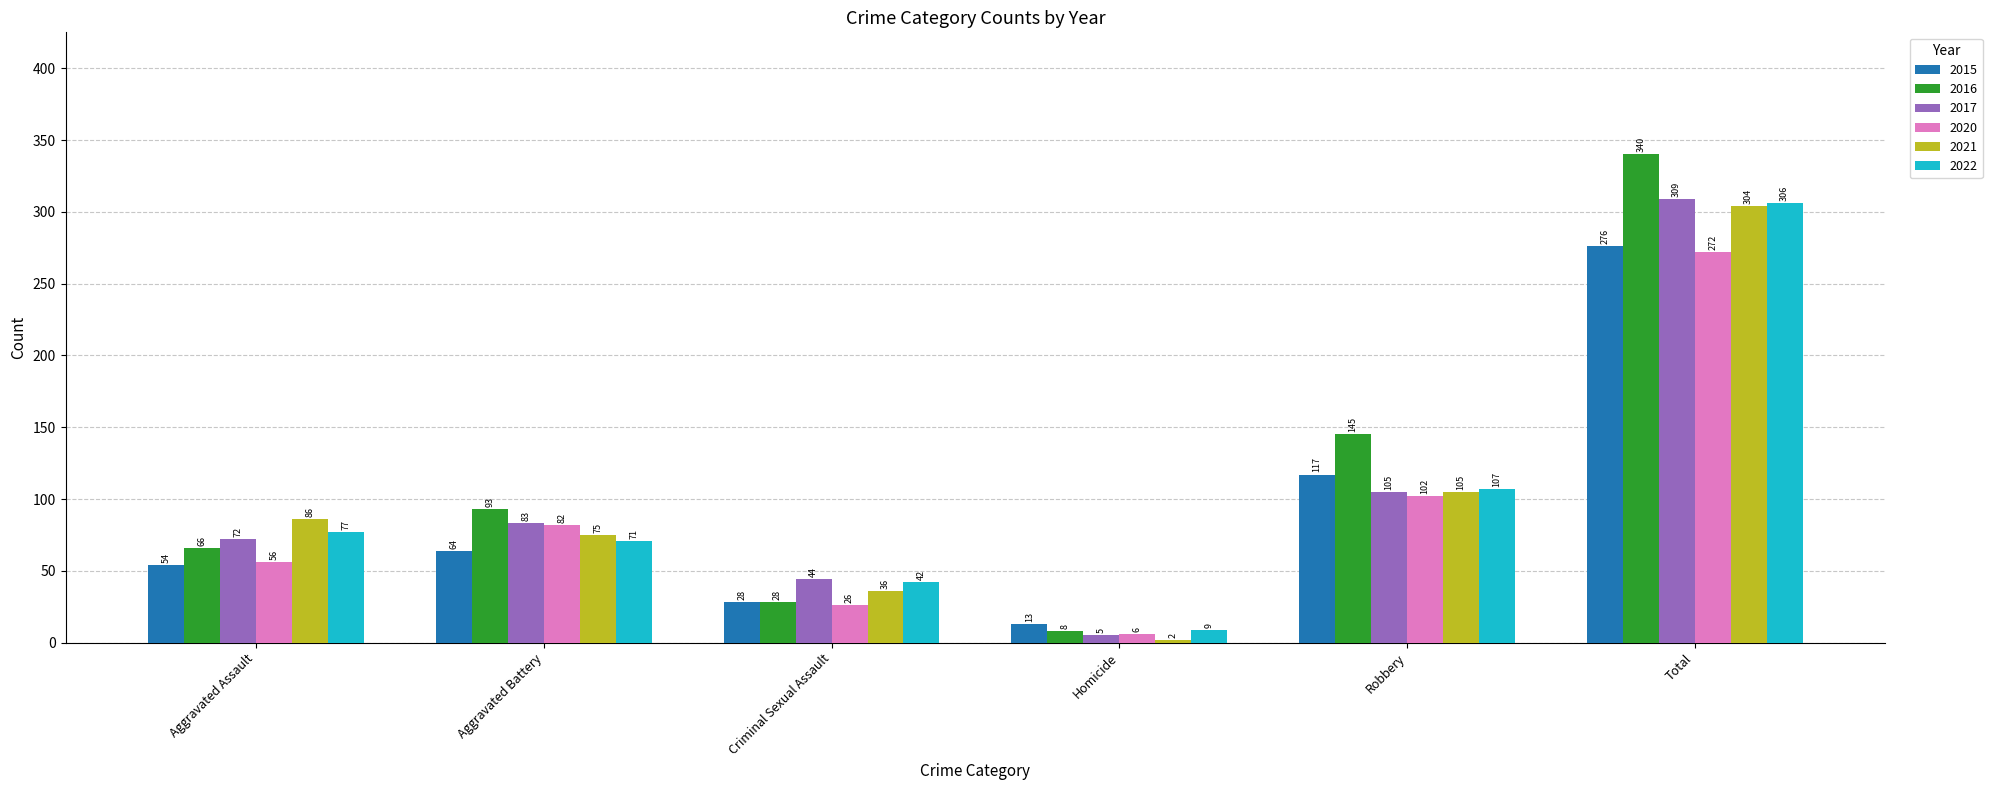

What is the total value across all series at Aggravated Battery?

468